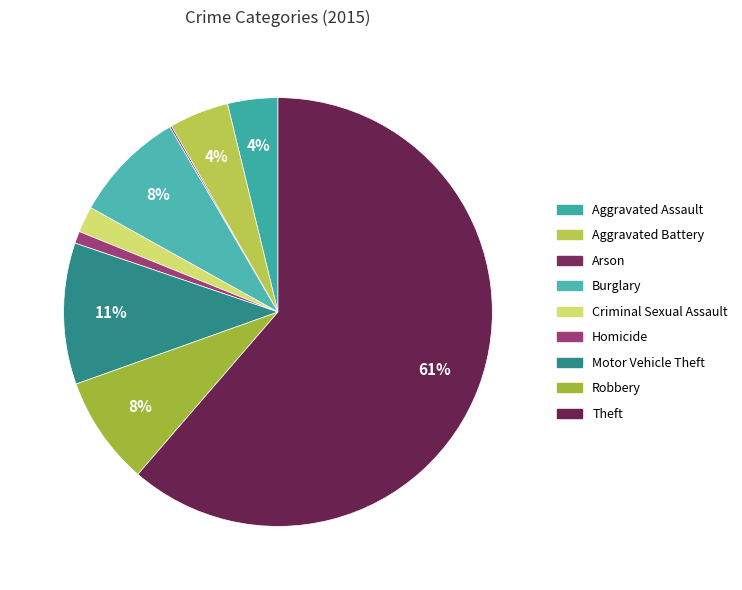

Count the number of slices in the pie.

9